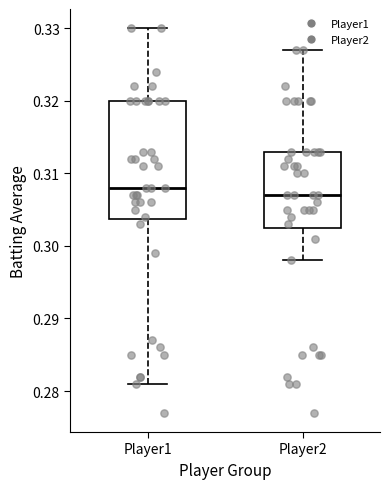

Reading left to right, transcribe this box plot: for each box, give where its median line is, the range the box spans, and where its two whiskers end, as read against the y-axis. The values are not printed on the chart, so give them approximately, as read against the axis.

Player1: median 0.308, box 0.304 to 0.320, whiskers 0.281 to 0.330
Player2: median 0.307, box 0.303 to 0.313, whiskers 0.298 to 0.327